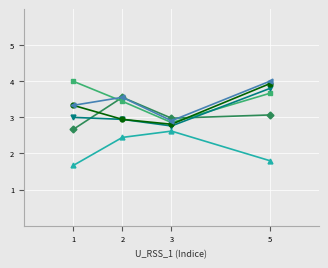

What is the difference between the highest and lowest values at 5?

2.2